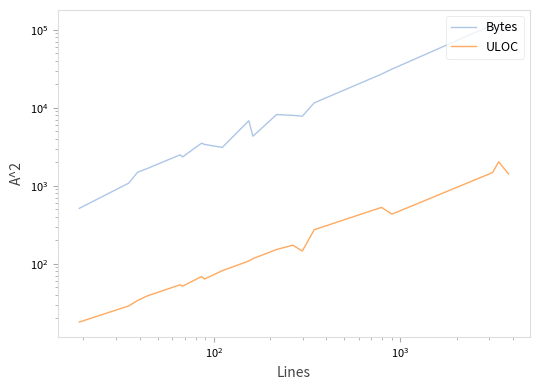

True or false: Bytes has more than 2 points higher than both neighbors.

True